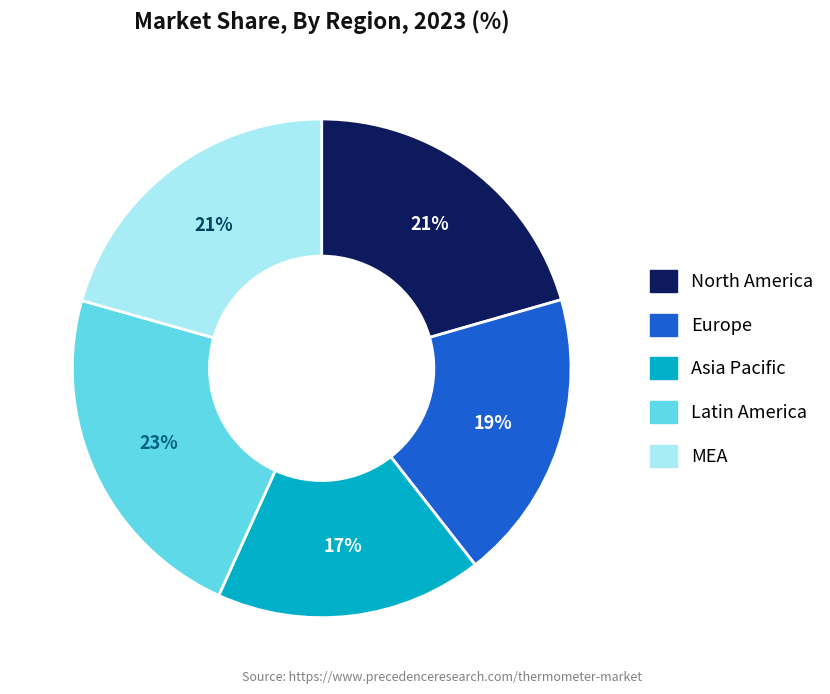

Is MEA the majority of the pie?

No